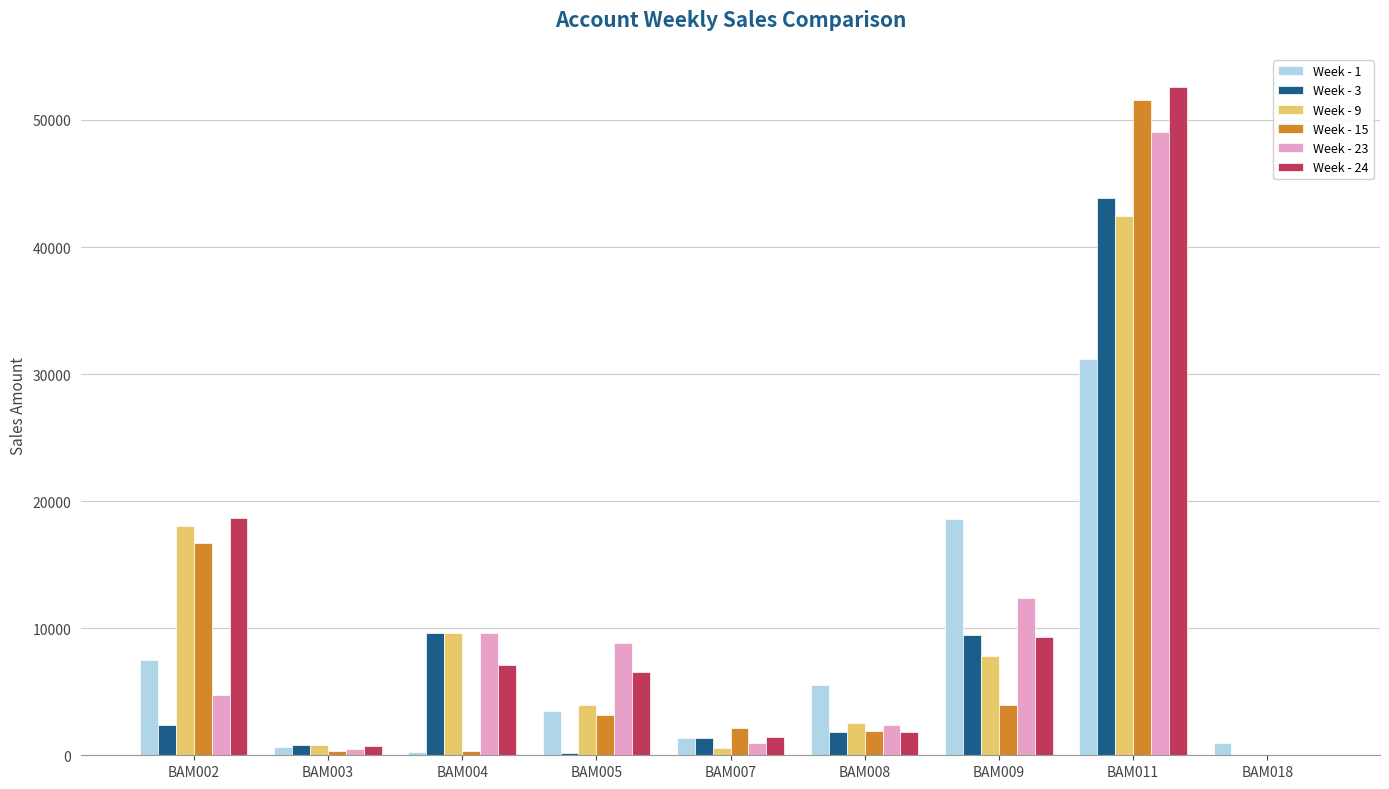

What is the maximum value for Week - 3?

43846.0